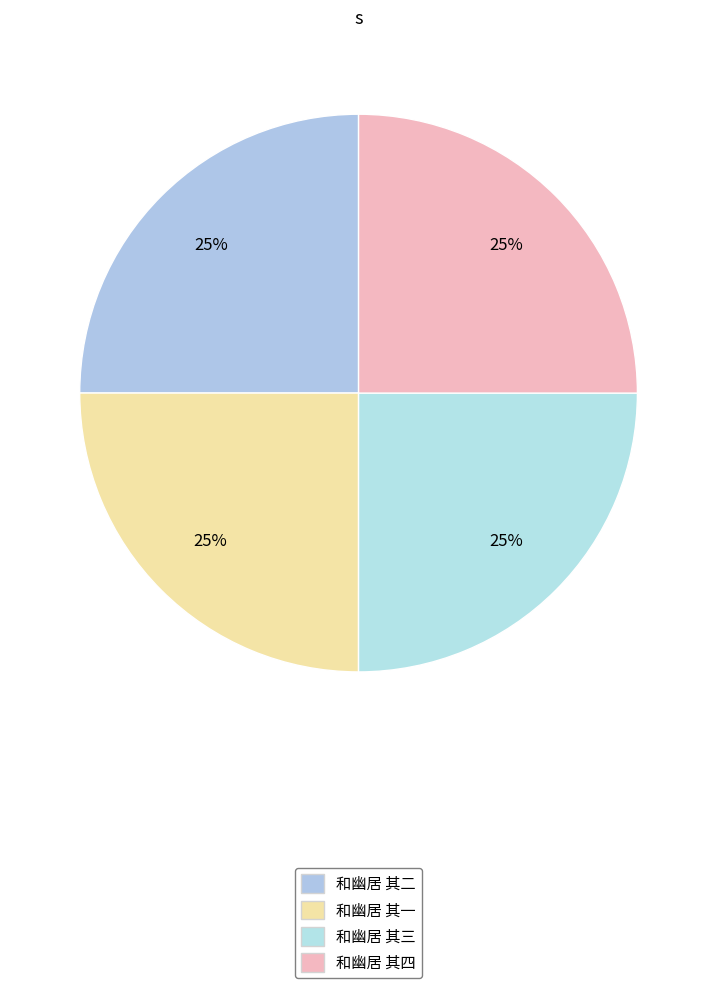

What portion of the pie excludes 和幽居 其一?

75.0%